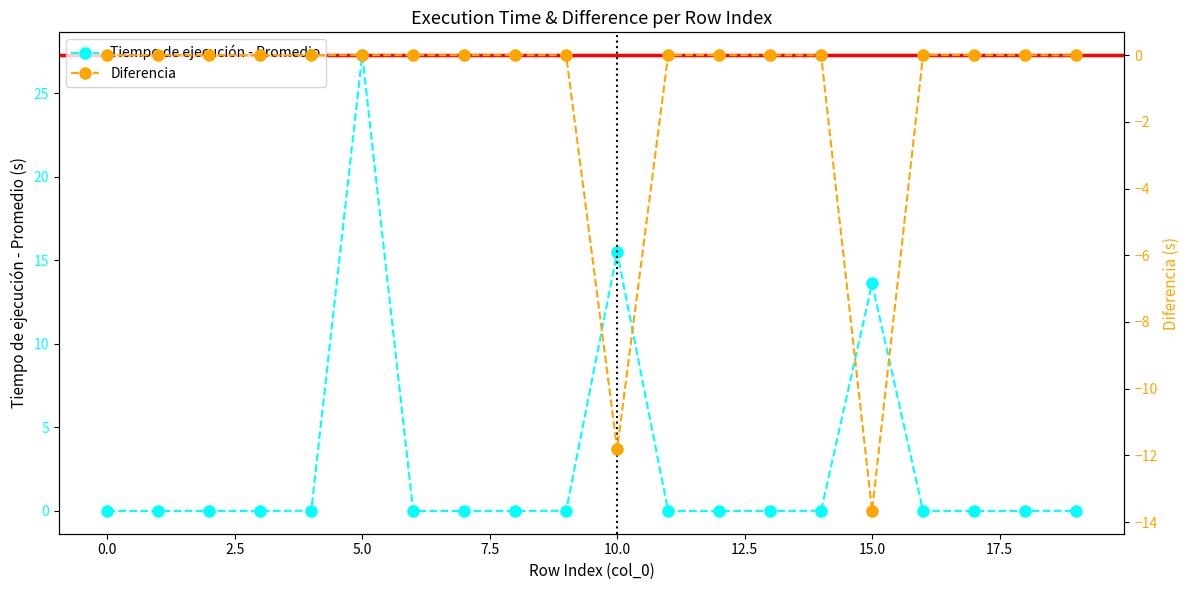

Which category has the highest value in the Diferencia series?

17